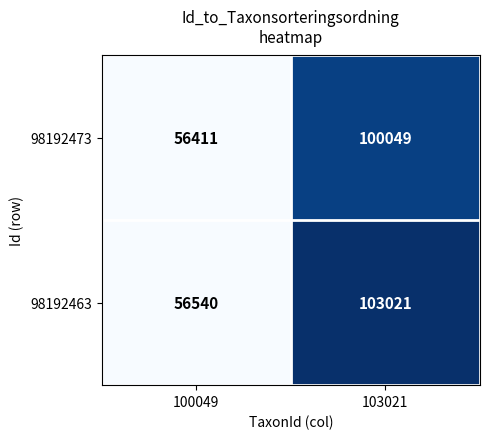

Rank the series at 103021 from highest to lowest value.

98192463, 98192473